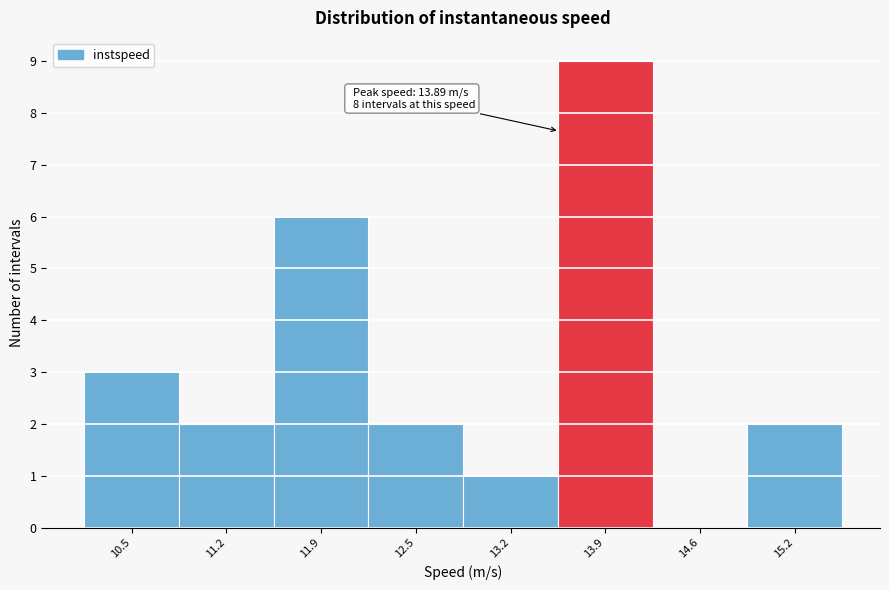

Reading left to right, extract all data points from this chart.

10.5=3	11.2=2	11.9=6	12.5=2	13.2=1	13.9=9	14.6=0	15.2=2